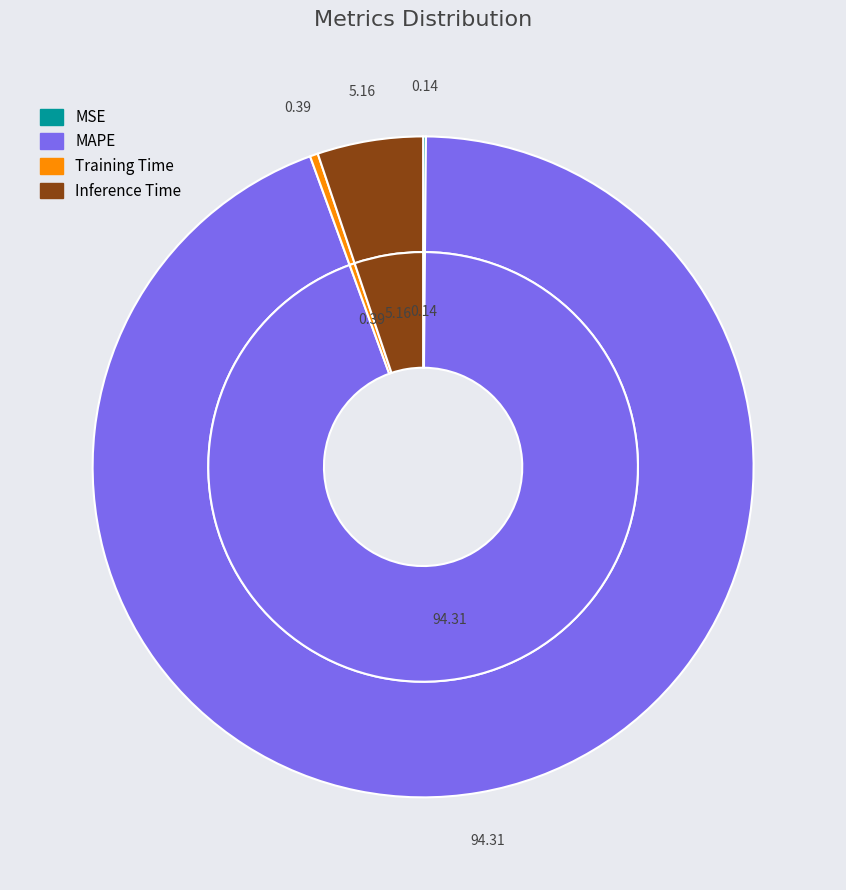

How many slices are in this pie chart?

4